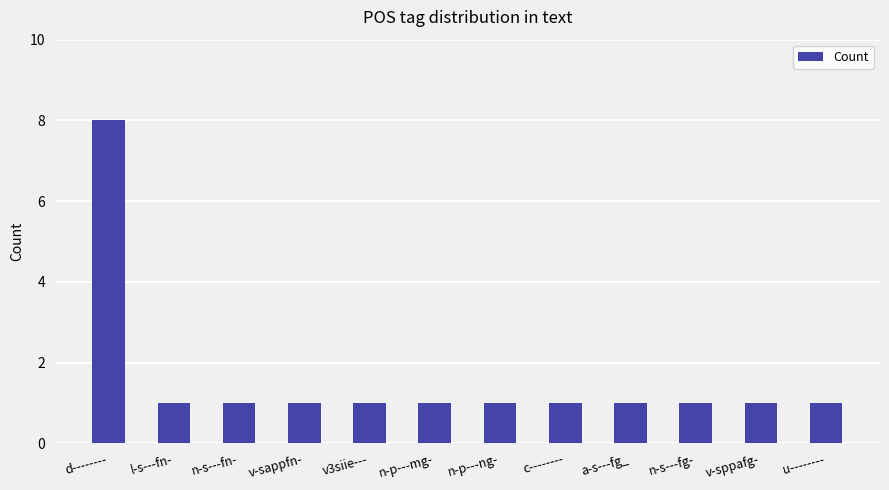

Which category has the highest value across all series?

d--------